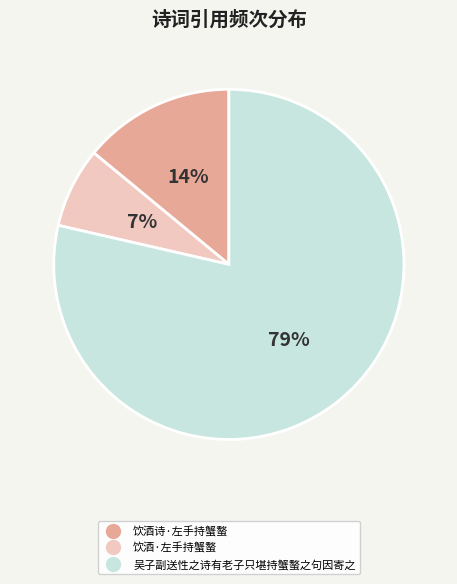

Which slice is the smallest?

饮酒·左手持蟹螯